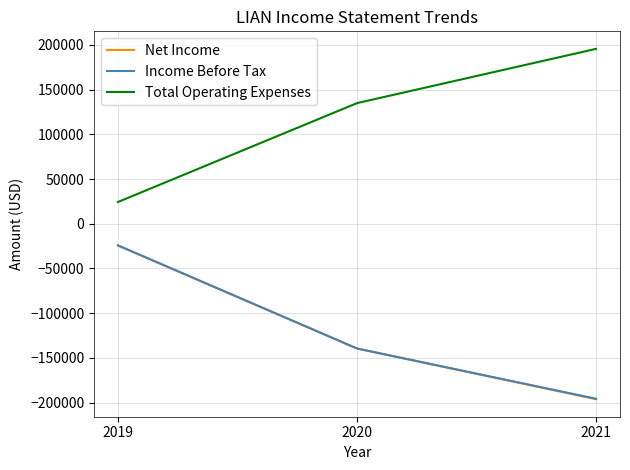

At which label is Total Operating Expenses closest to 109950?

2020